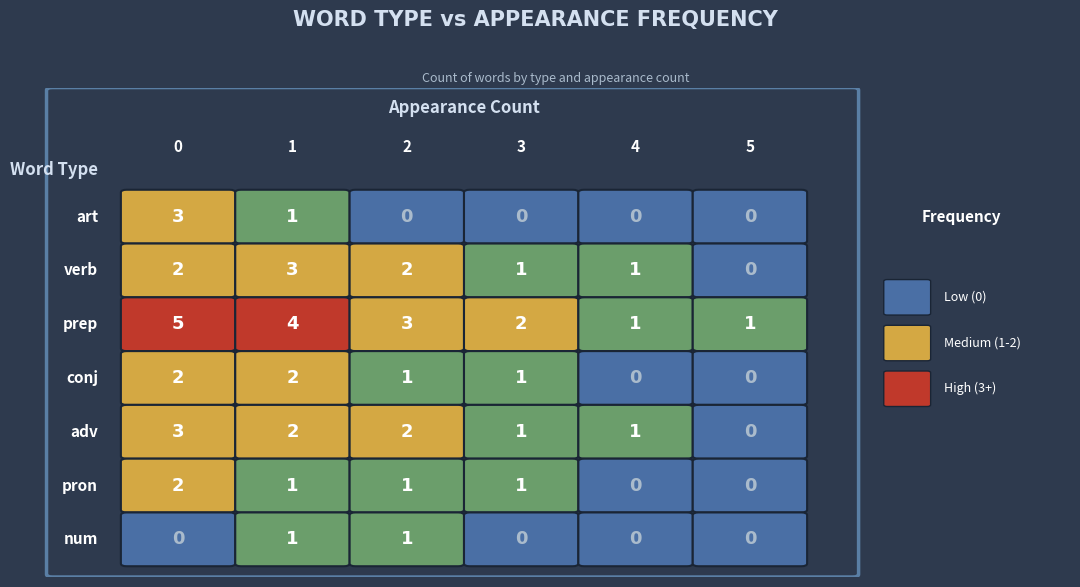

How many num values are between 0 and 1?

6